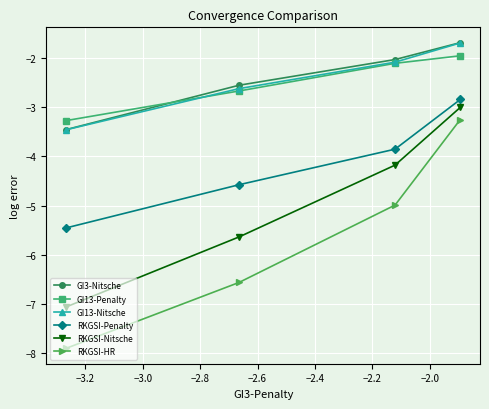

What is the maximum value for RKGSI-Penalty?

-2.8